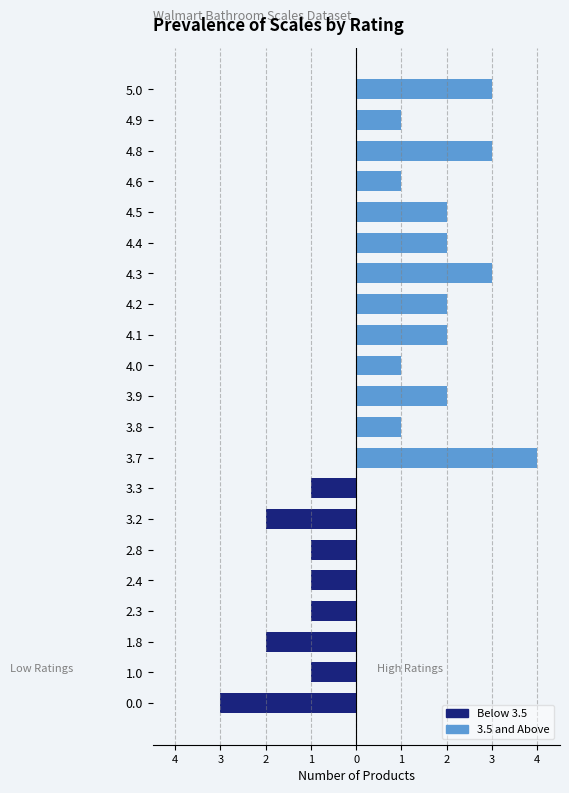

What is the maximum value shown in the chart?

4